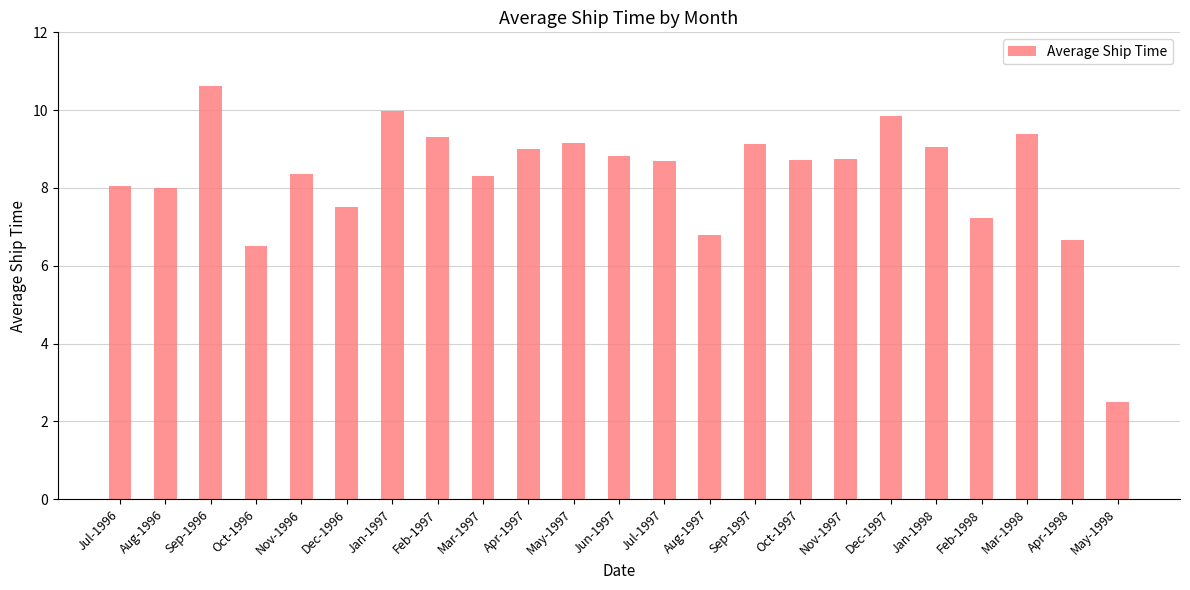

What position from the right is Oct-1997?

8